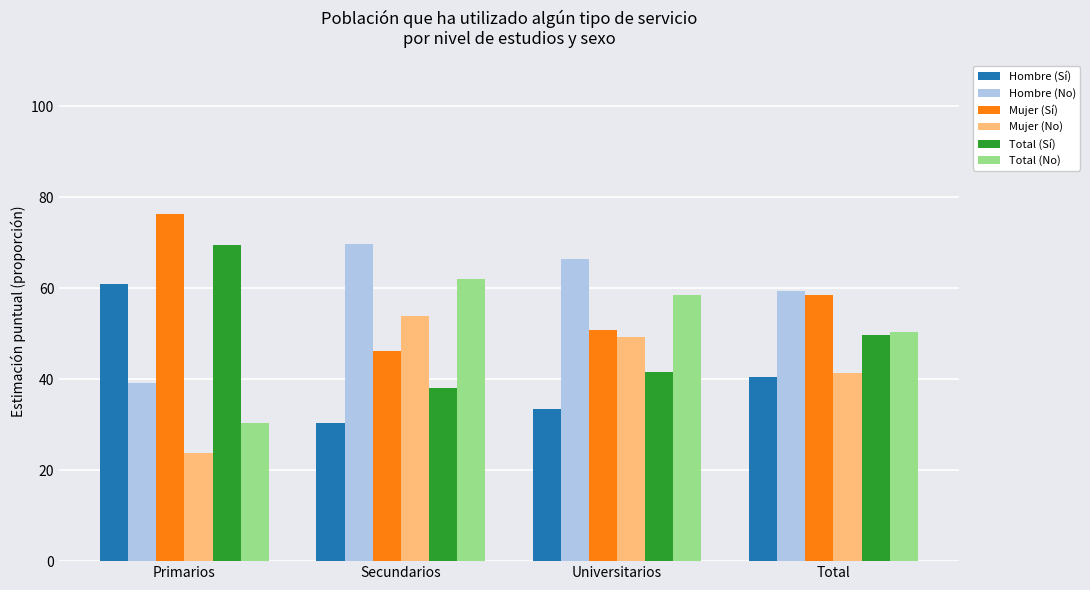

What is the label of the 2nd bar from the right?

Universitarios